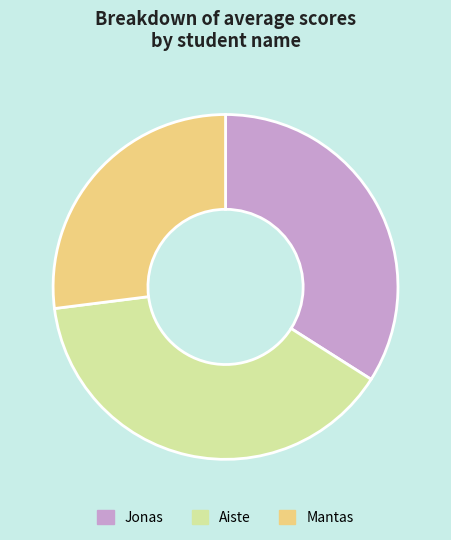

Is Jonas the majority of the pie?

No